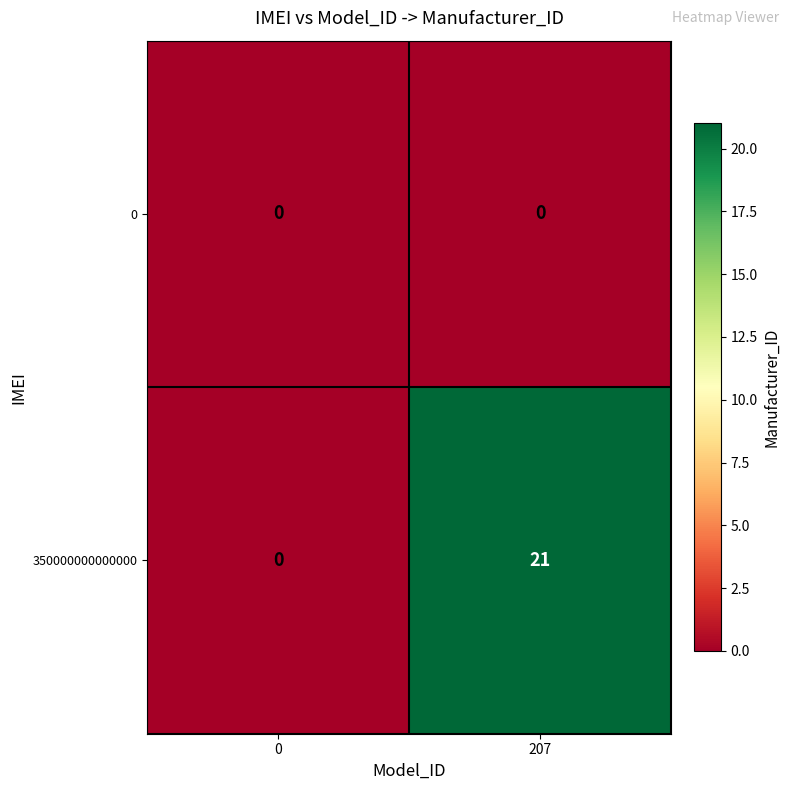

At 207, list the series in order from smallest to largest.

0, 350000000000000